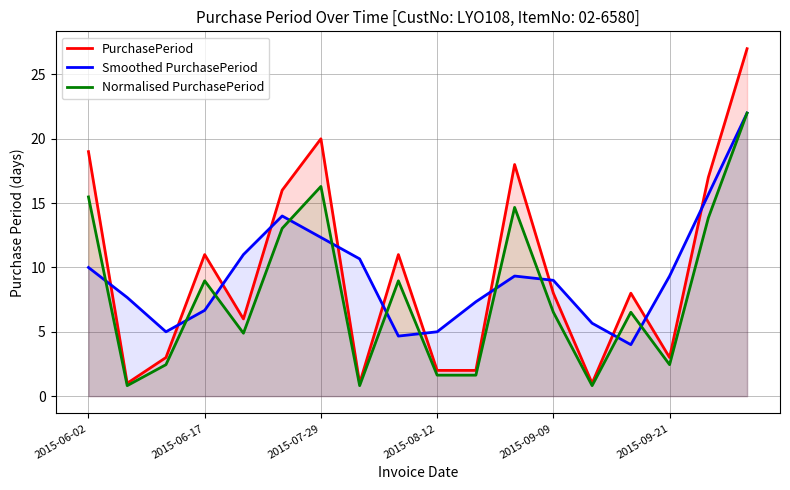

Which series has the largest range (max minus min)?

PurchasePeriod